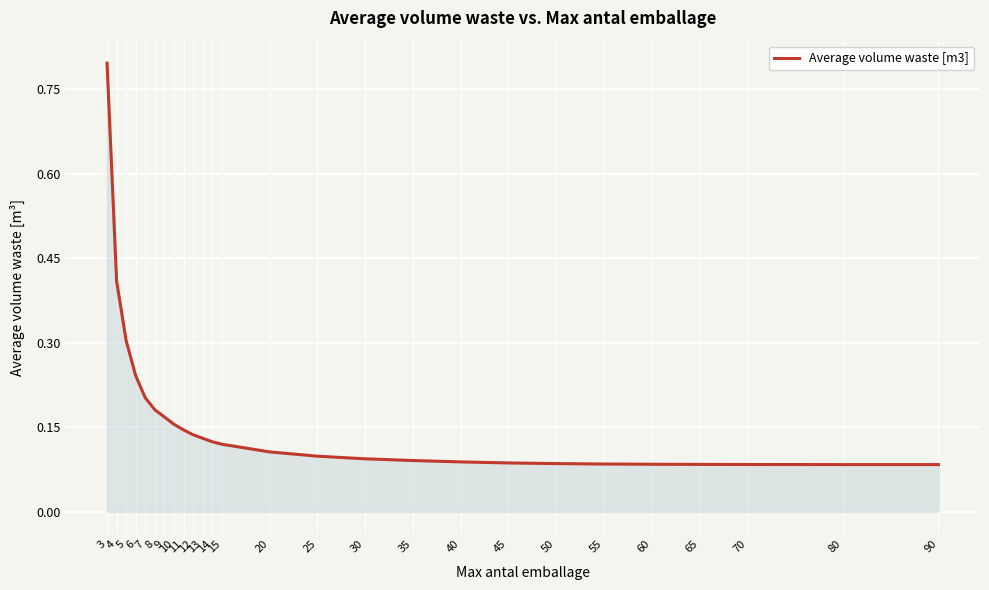

What is the difference between the maximum and minimum values?

0.7